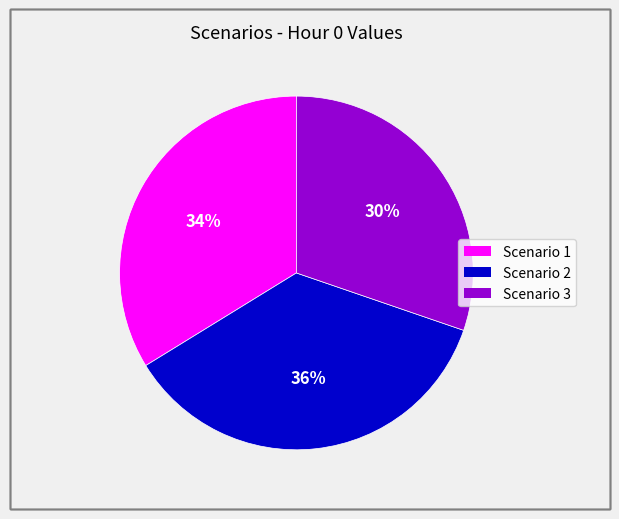

Combined, do Scenario 1 and Scenario 2 account for over 50%?

Yes